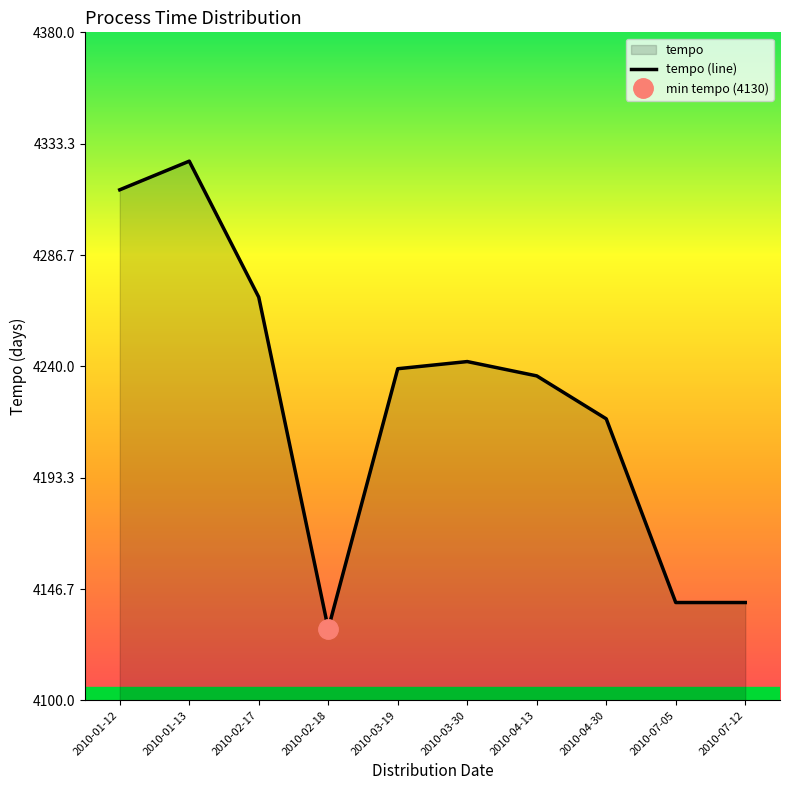

Which label corresponds to the largest value in the chart?

2010-01-13